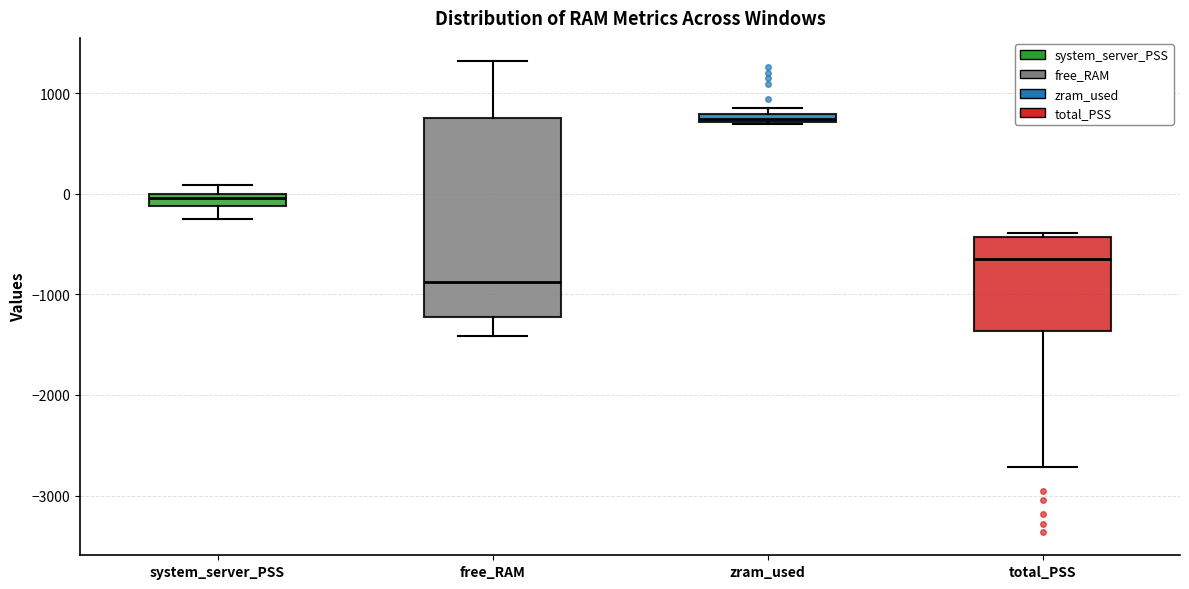

Where is the lower edge of the box for total_PSS on the y-axis? The values are not printed on the chart, so give them approximately, as read against the axis.

-1400